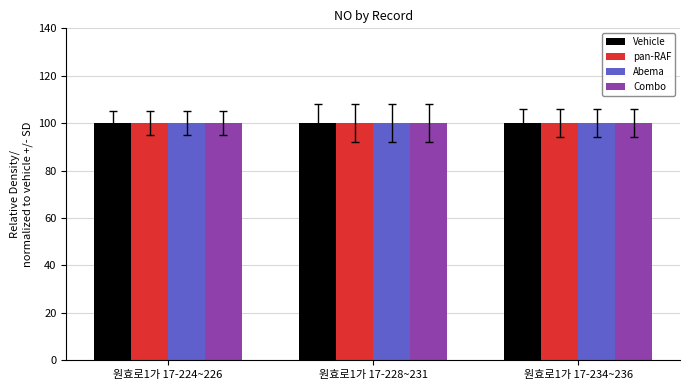

Reading right to left, transcribe all the data shown in this chart.

Vehicle: 100.0	100.0	100.0
pan-RAF: 100.0	100.0	100.0
Abema: 100.0	100.0	100.0
Combo: 100.0	100.0	100.0